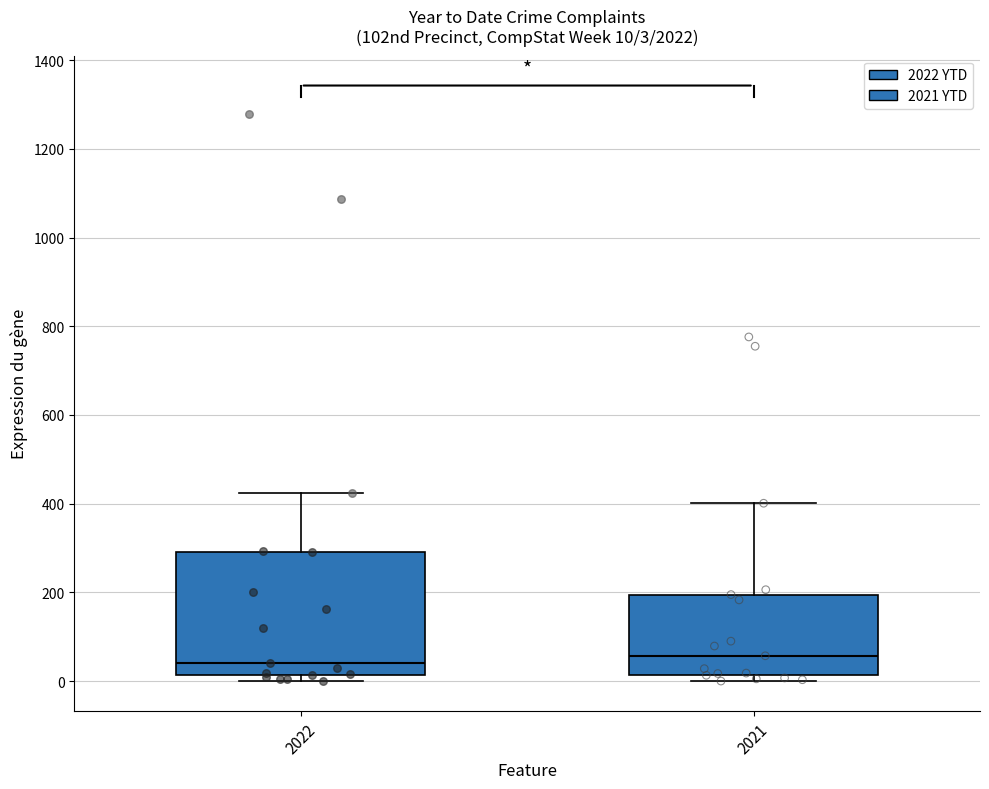

Which box is the tallest, from its lower edge to its upper edge?

2022